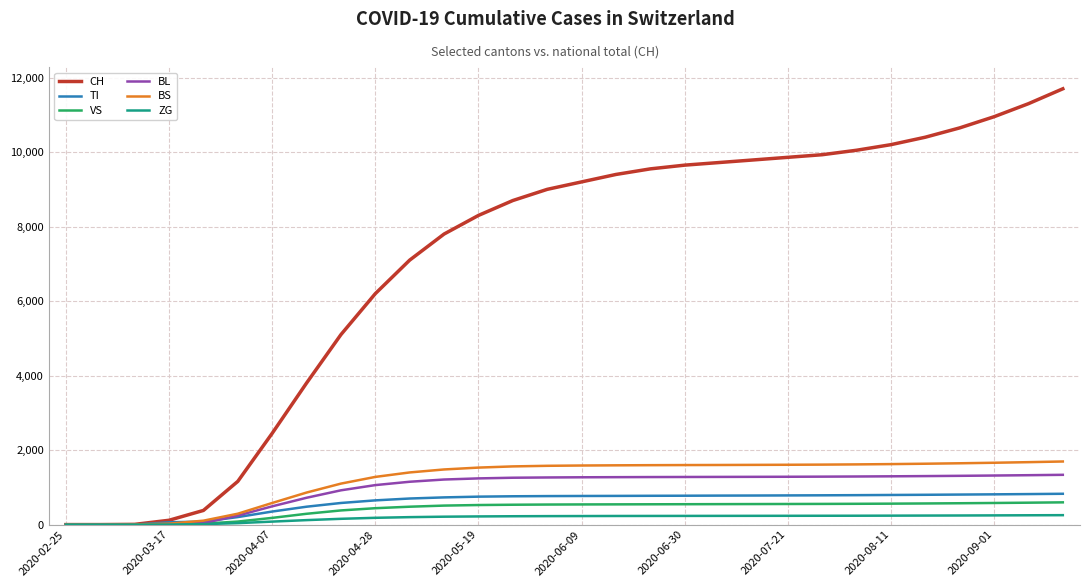

Which series has the largest total across all categories?

CH